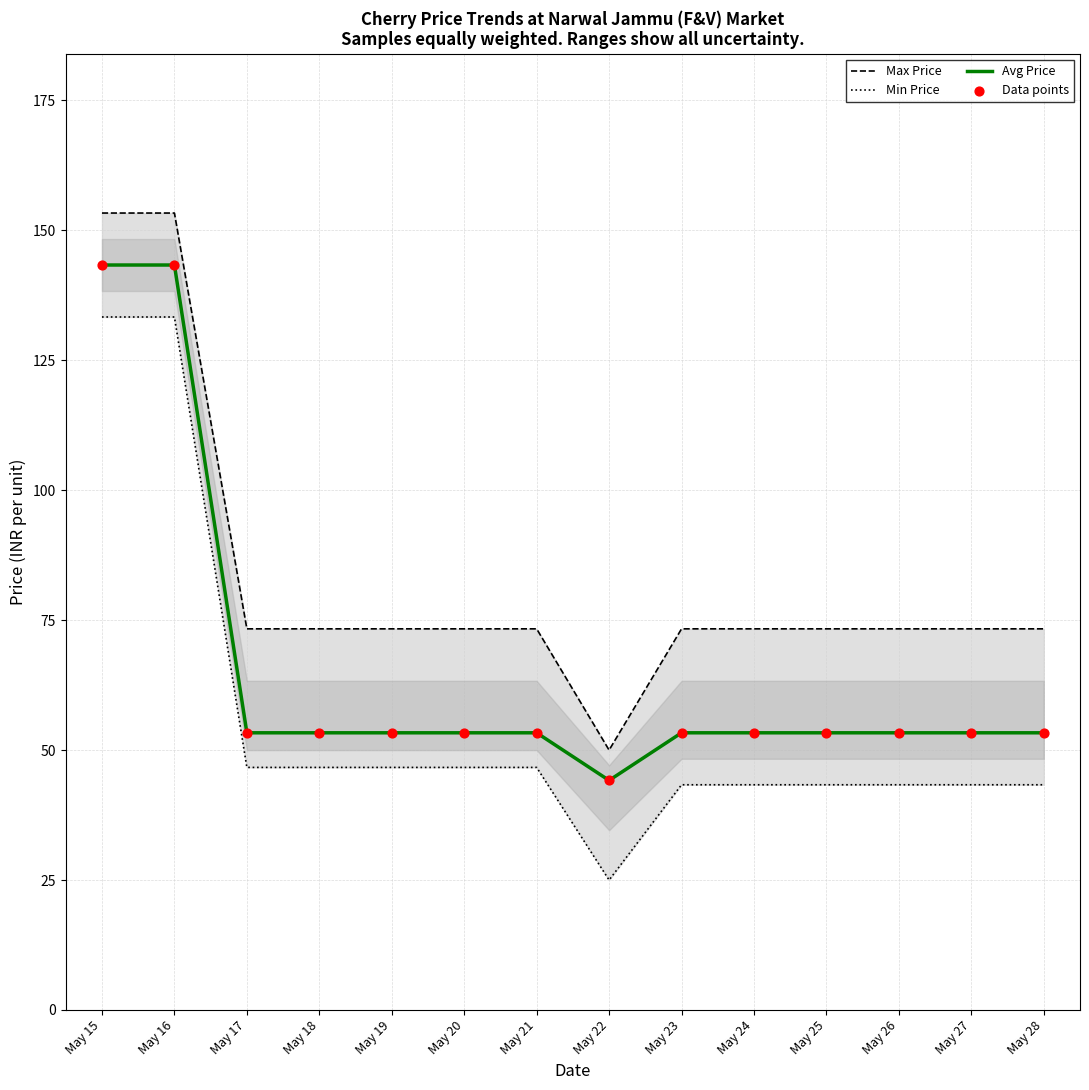

Which series has the largest total across all categories?

Max Price